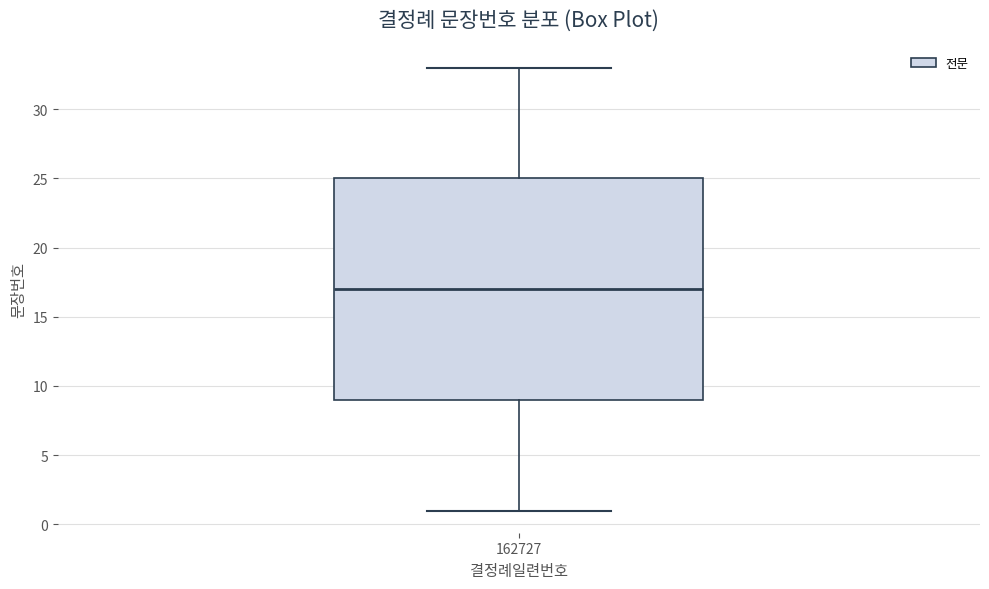

Where does the lower whisker of the box at x = 162727 end on the y-axis? The values are not printed on the chart, so give them approximately, as read against the axis.

1